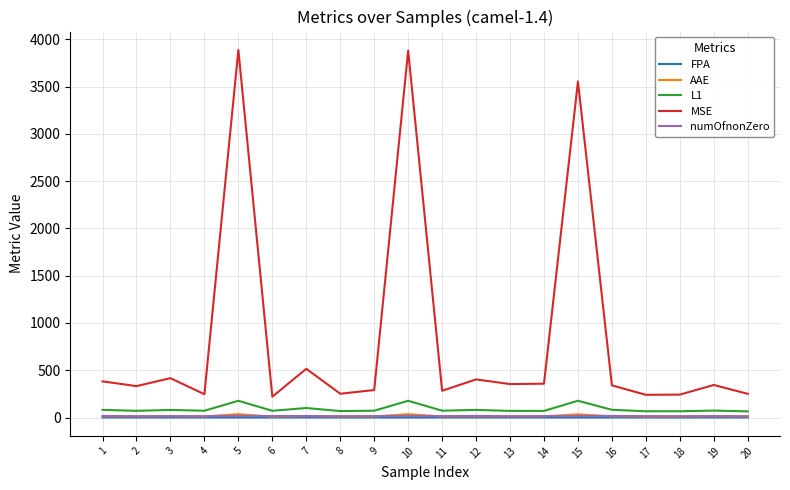

The value of MSE at 7 is 515.8. True or false?

True